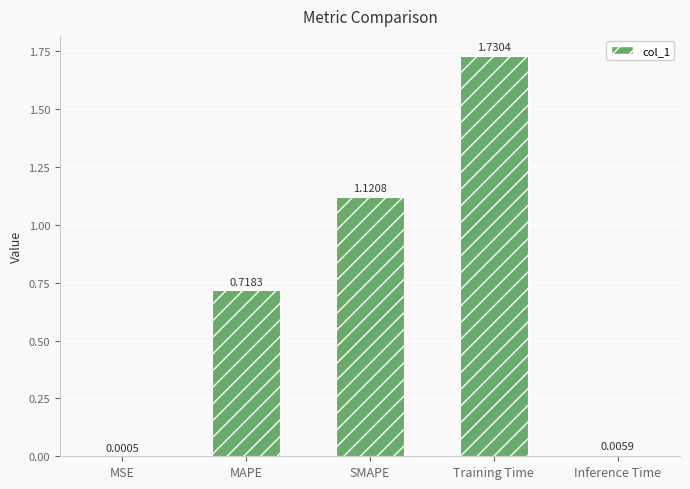

What is the change in value from MAPE to Training Time?

+1.0